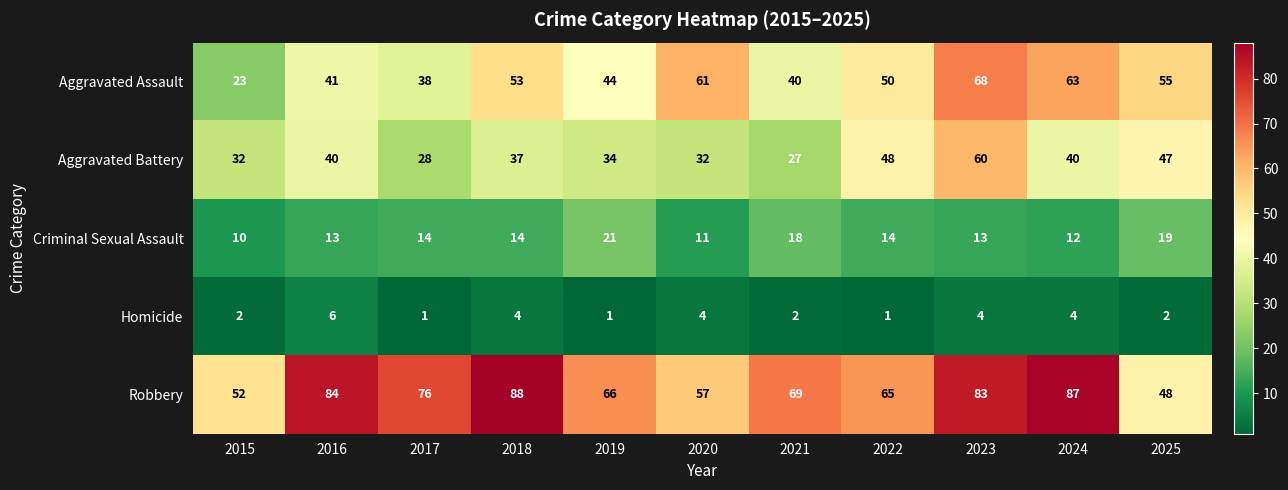

What is the sum of all Aggravated Battery values?

425